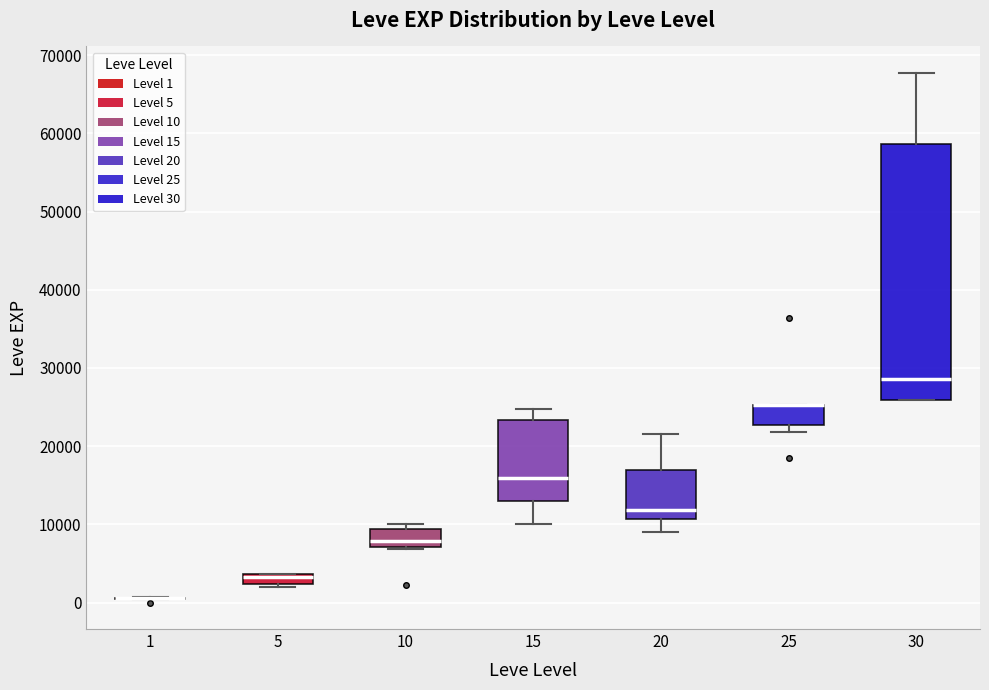

Which box is the tallest, from its lower edge to its upper edge?

30